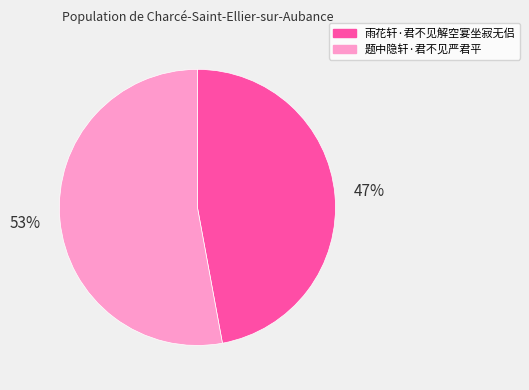

To the nearest percent, what is the difference between the 雨花轩·君不见解空宴坐寂无侣 and 题中隐轩·君不见严君平 slice percentages?

6%